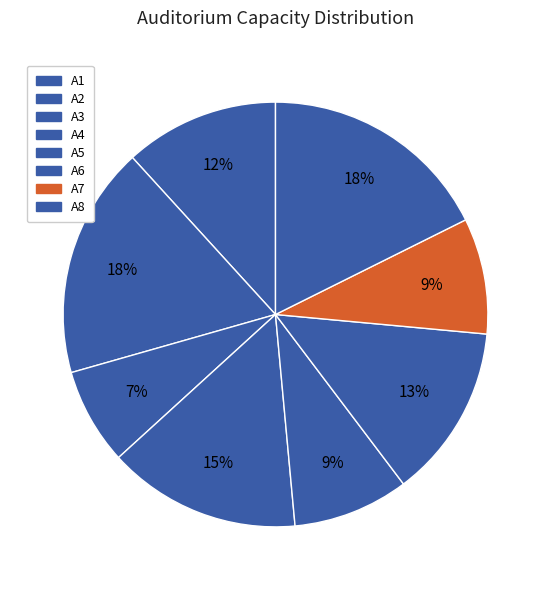

What percentage is NOT represented by A4?

85.3%